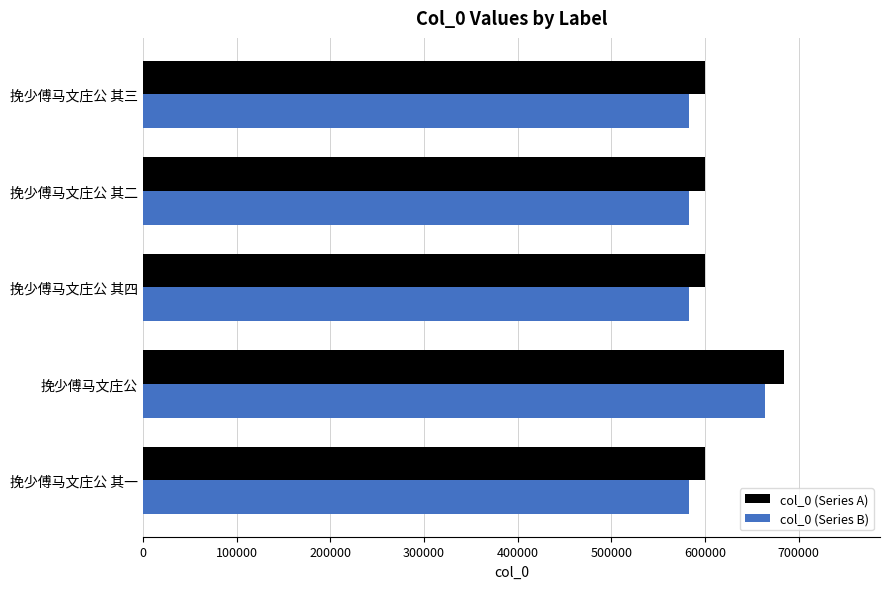

At which category is the sum across all series the highest?

挽少傅马文庄公